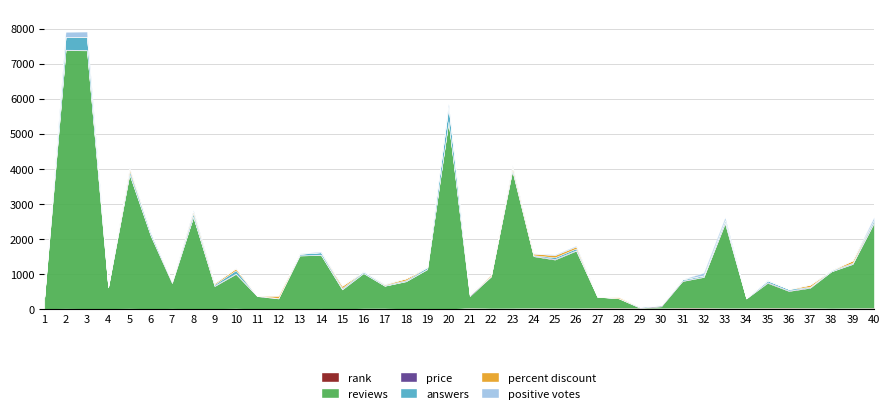

Is it true that positive votes equals 52.7 at 20?

False